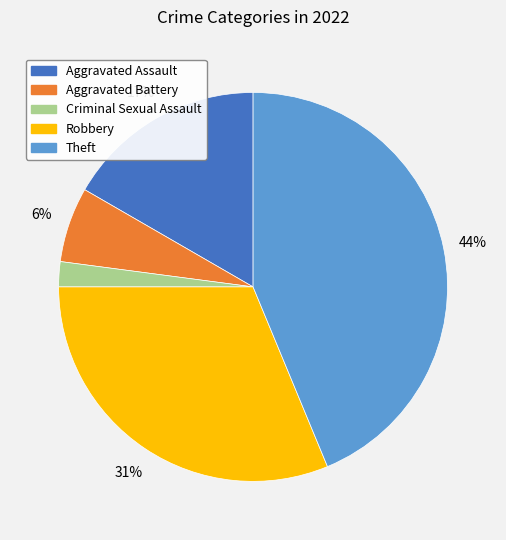

Which has a higher value, Theft or Robbery?

Theft